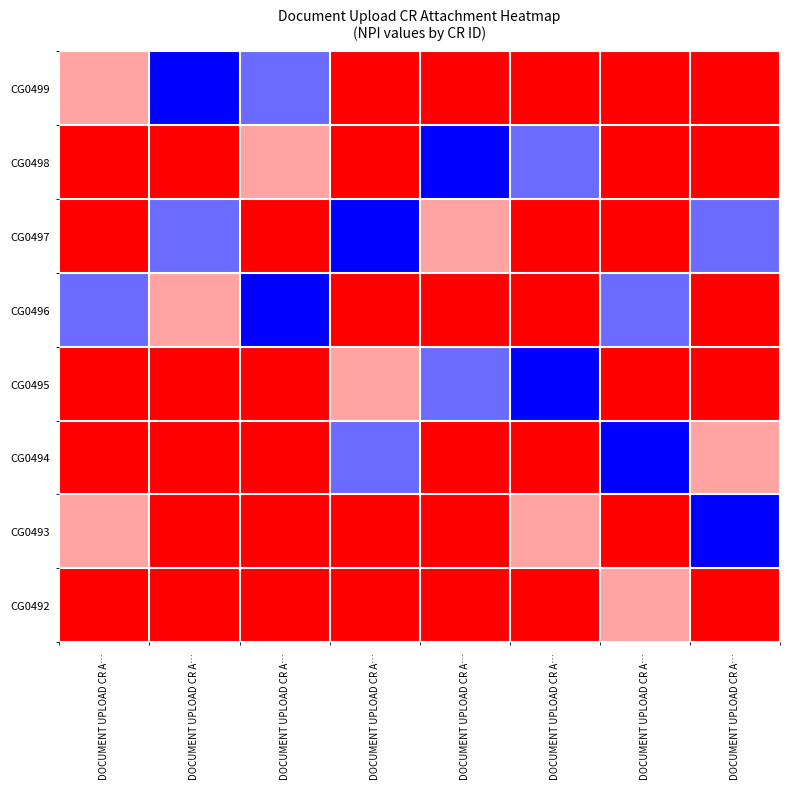

Reading left to right, transcribe all the data shown in this chart.

CG0499: DOCUMENT UPLOAD CR A…=0.5	DOCUMENT UPLOAD CR A…=1.0	DOCUMENT UPLOAD CR A…=0.7	DOCUMENT UPLOAD CR A…=0.0	DOCUMENT UPLOAD CR A…=0.0	DOCUMENT UPLOAD CR A…=0.0	DOCUMENT UPLOAD CR A…=0.0	DOCUMENT UPLOAD CR A…=0.0
CG0498: DOCUMENT UPLOAD CR A…=0.0	DOCUMENT UPLOAD CR A…=0.0	DOCUMENT UPLOAD CR A…=0.5	DOCUMENT UPLOAD CR A…=0.0	DOCUMENT UPLOAD CR A…=1.0	DOCUMENT UPLOAD CR A…=0.7	DOCUMENT UPLOAD CR A…=0.0	DOCUMENT UPLOAD CR A…=0.0
CG0497: DOCUMENT UPLOAD CR A…=0.0	DOCUMENT UPLOAD CR A…=0.7	DOCUMENT UPLOAD CR A…=0.0	DOCUMENT UPLOAD CR A…=1.0	DOCUMENT UPLOAD CR A…=0.5	DOCUMENT UPLOAD CR A…=0.0	DOCUMENT UPLOAD CR A…=0.0	DOCUMENT UPLOAD CR A…=0.7
CG0496: DOCUMENT UPLOAD CR A…=0.7	DOCUMENT UPLOAD CR A…=0.5	DOCUMENT UPLOAD CR A…=1.0	DOCUMENT UPLOAD CR A…=0.0	DOCUMENT UPLOAD CR A…=0.0	DOCUMENT UPLOAD CR A…=0.0	DOCUMENT UPLOAD CR A…=0.7	DOCUMENT UPLOAD CR A…=0.0
CG0495: DOCUMENT UPLOAD CR A…=0.0	DOCUMENT UPLOAD CR A…=0.0	DOCUMENT UPLOAD CR A…=0.0	DOCUMENT UPLOAD CR A…=0.5	DOCUMENT UPLOAD CR A…=0.7	DOCUMENT UPLOAD CR A…=1.0	DOCUMENT UPLOAD CR A…=0.0	DOCUMENT UPLOAD CR A…=0.0
CG0494: DOCUMENT UPLOAD CR A…=0.0	DOCUMENT UPLOAD CR A…=0.0	DOCUMENT UPLOAD CR A…=0.0	DOCUMENT UPLOAD CR A…=0.7	DOCUMENT UPLOAD CR A…=0.0	DOCUMENT UPLOAD CR A…=0.0	DOCUMENT UPLOAD CR A…=1.0	DOCUMENT UPLOAD CR A…=0.5
CG0493: DOCUMENT UPLOAD CR A…=0.5	DOCUMENT UPLOAD CR A…=0.0	DOCUMENT UPLOAD CR A…=0.0	DOCUMENT UPLOAD CR A…=0.0	DOCUMENT UPLOAD CR A…=0.0	DOCUMENT UPLOAD CR A…=0.5	DOCUMENT UPLOAD CR A…=0.0	DOCUMENT UPLOAD CR A…=1.0
CG0492: DOCUMENT UPLOAD CR A…=0.0	DOCUMENT UPLOAD CR A…=0.0	DOCUMENT UPLOAD CR A…=0.0	DOCUMENT UPLOAD CR A…=0.0	DOCUMENT UPLOAD CR A…=0.0	DOCUMENT UPLOAD CR A…=0.0	DOCUMENT UPLOAD CR A…=0.5	DOCUMENT UPLOAD CR A…=0.0